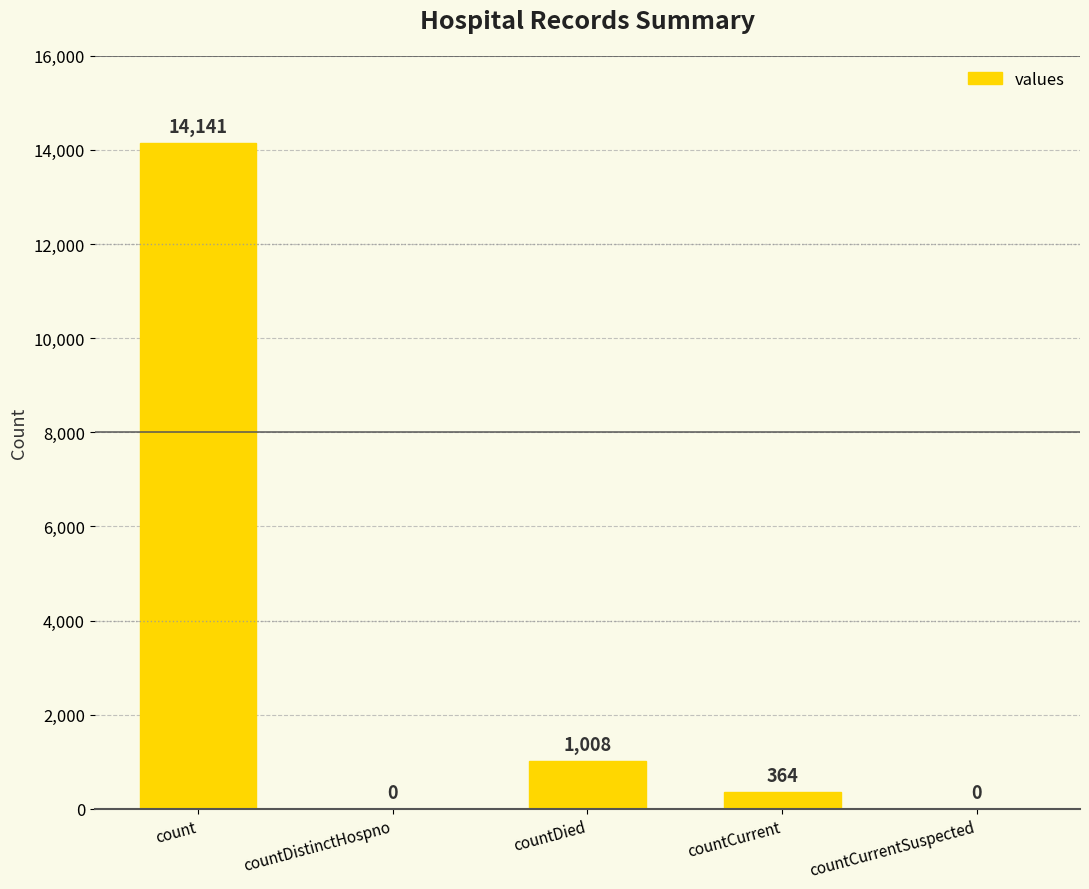

Where does the data first go above 364?

count